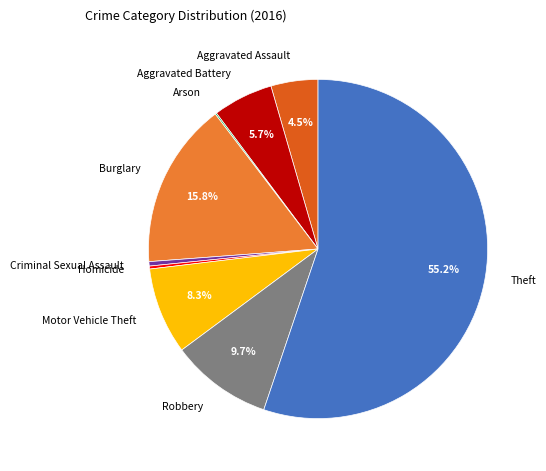

What is the majority slice?

Theft